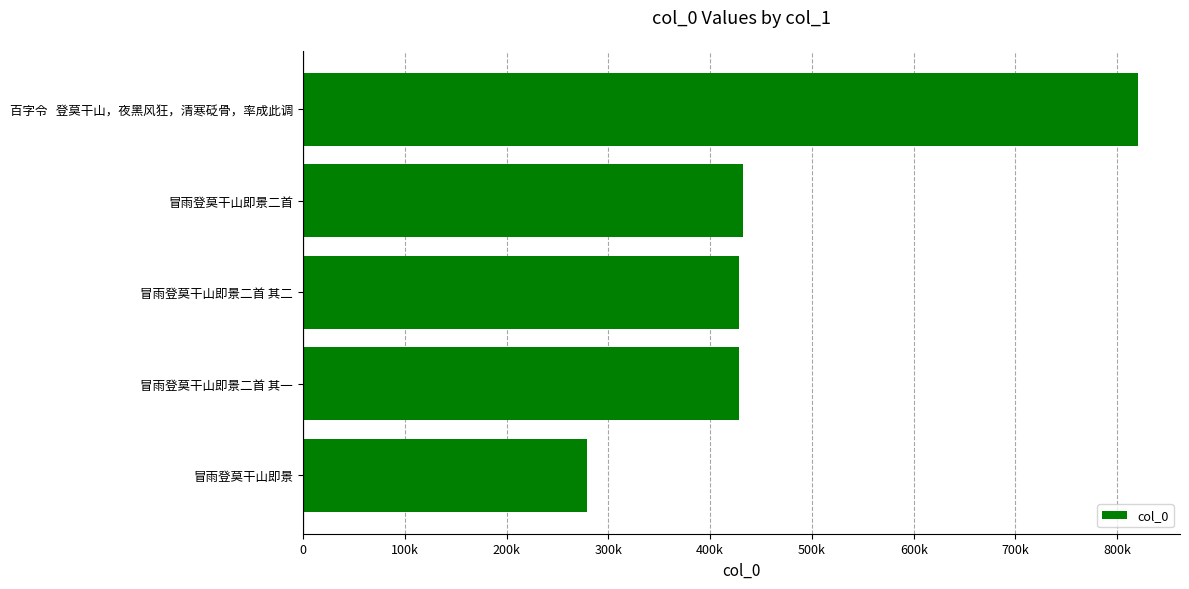

Are the bars horizontal?

Yes